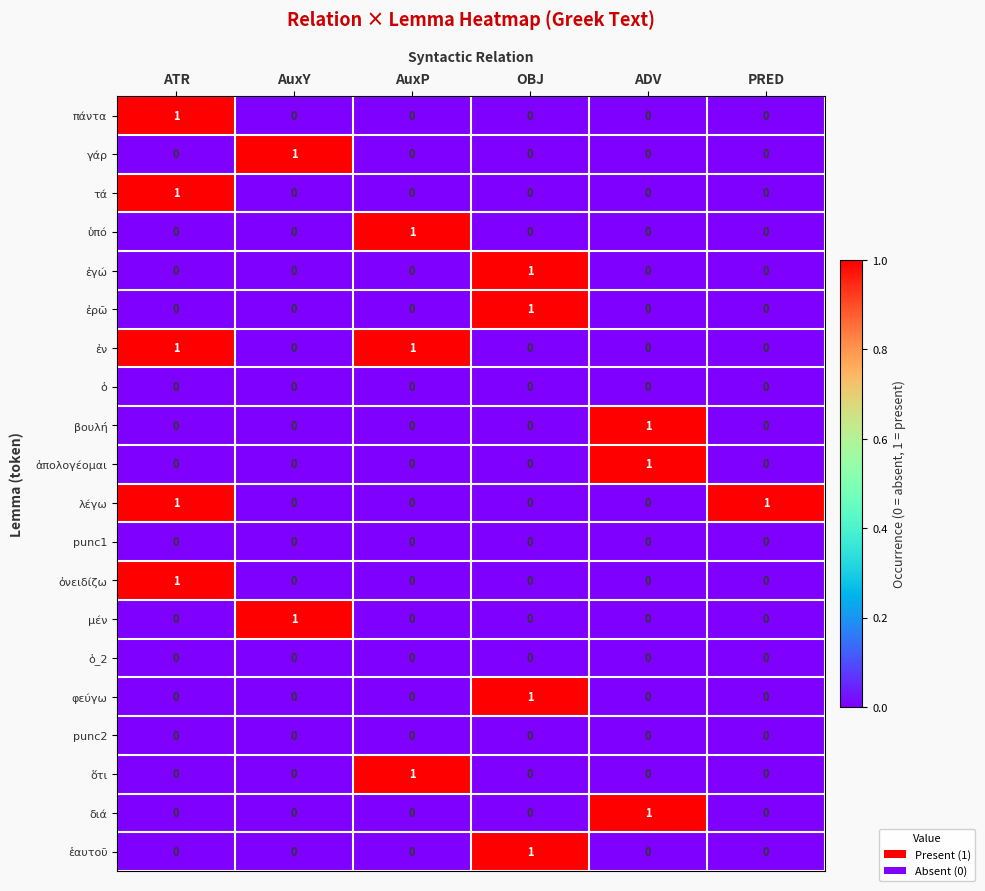

The value of μέν at AuxP is 0. True or false?

True